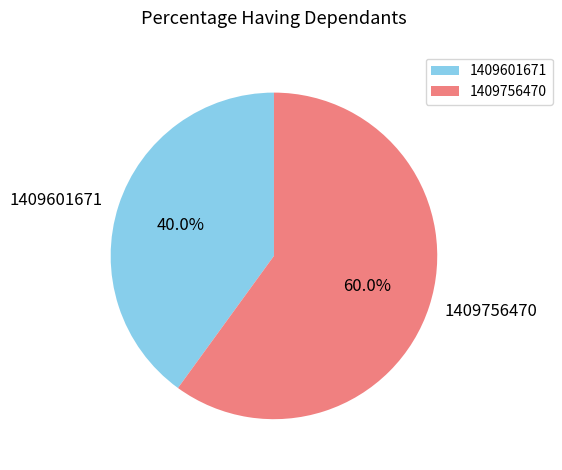

The 1409756470 slice represents 51% of the pie. True or false?

False